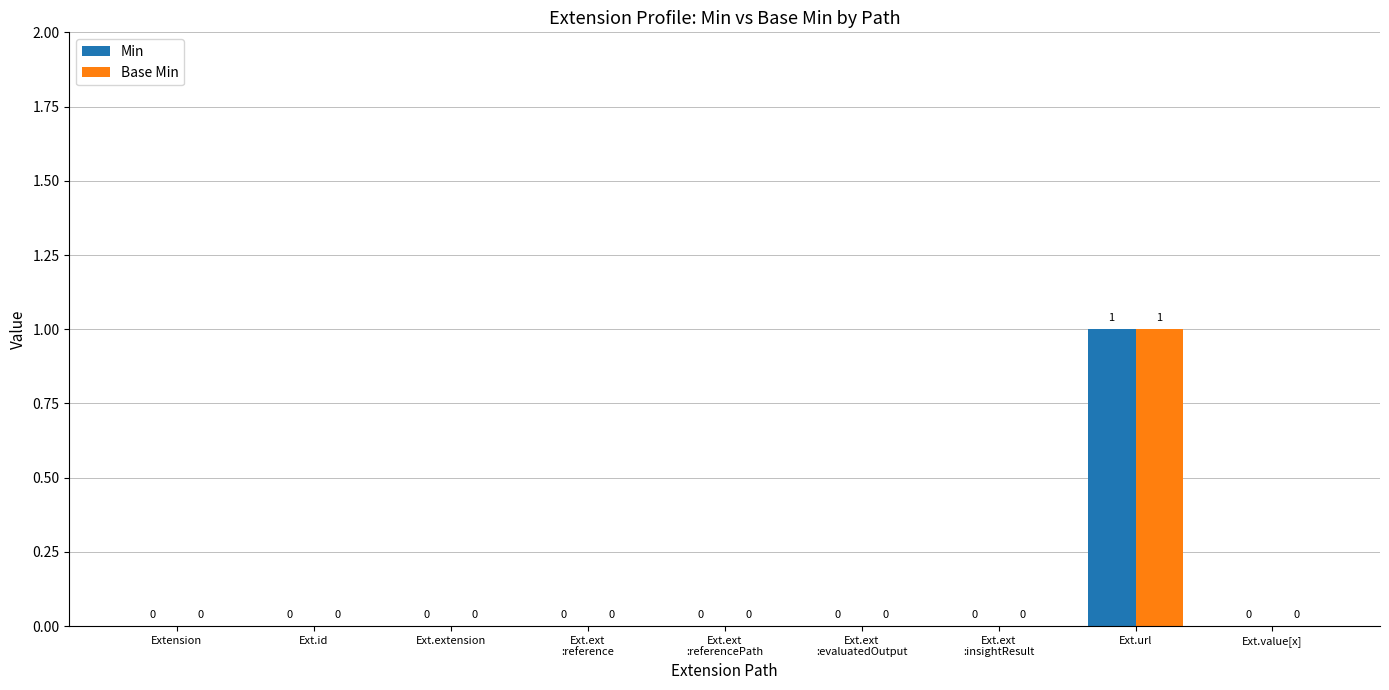

How many values in Base Min are above zero?

1